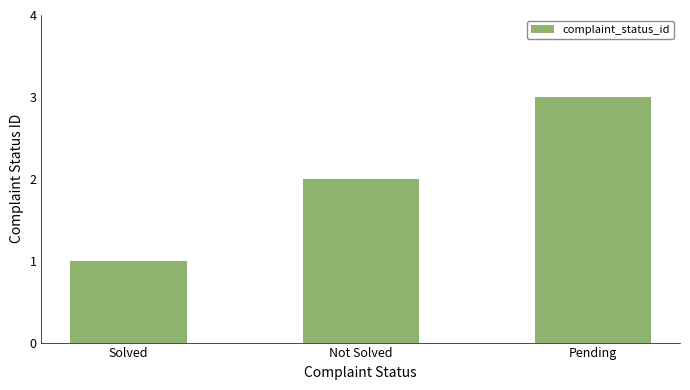

What is the sum of all values?

6